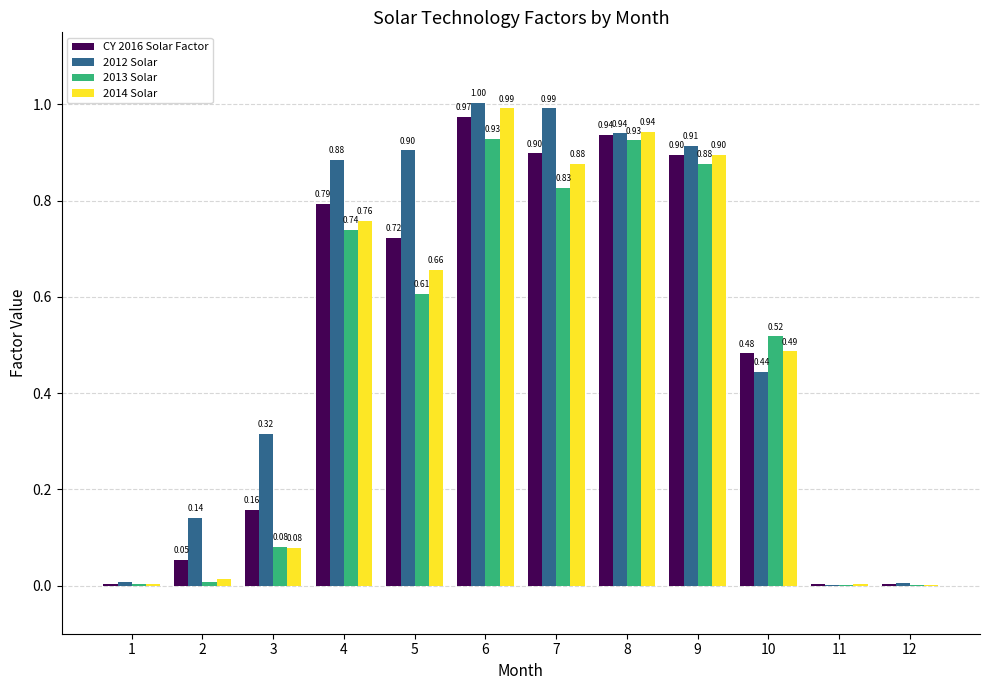

Between 3 and 10, which series saw the biggest shift?

2013 Solar